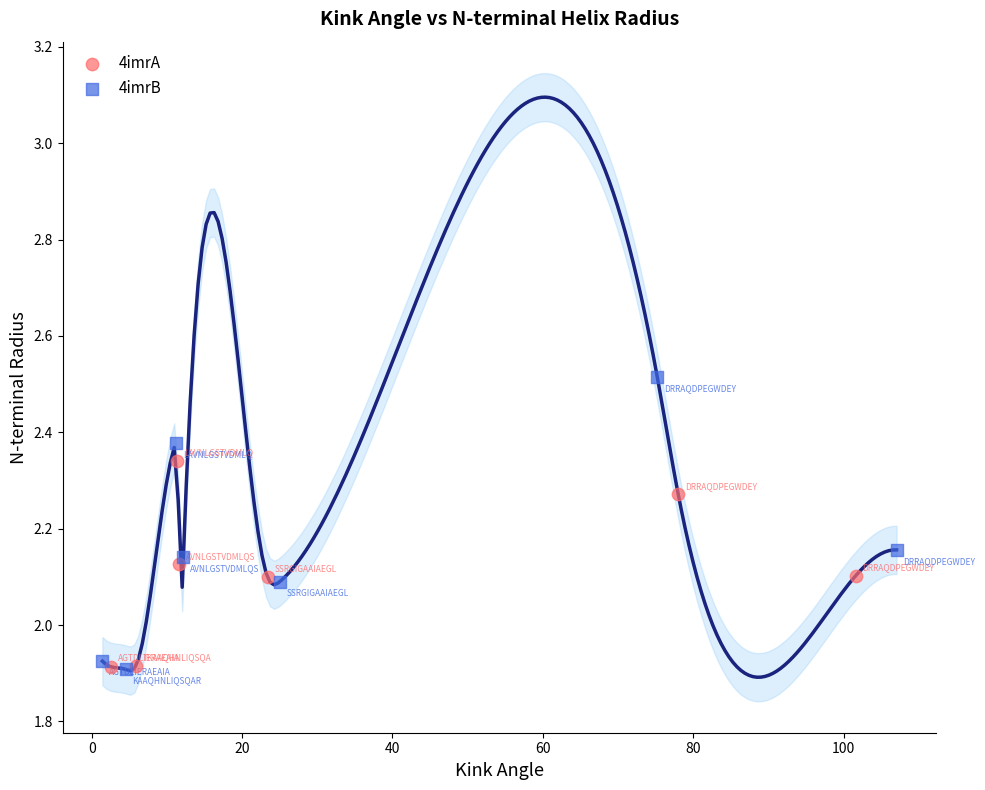

Which series reaches the maximum Y coordinate?

4imrB